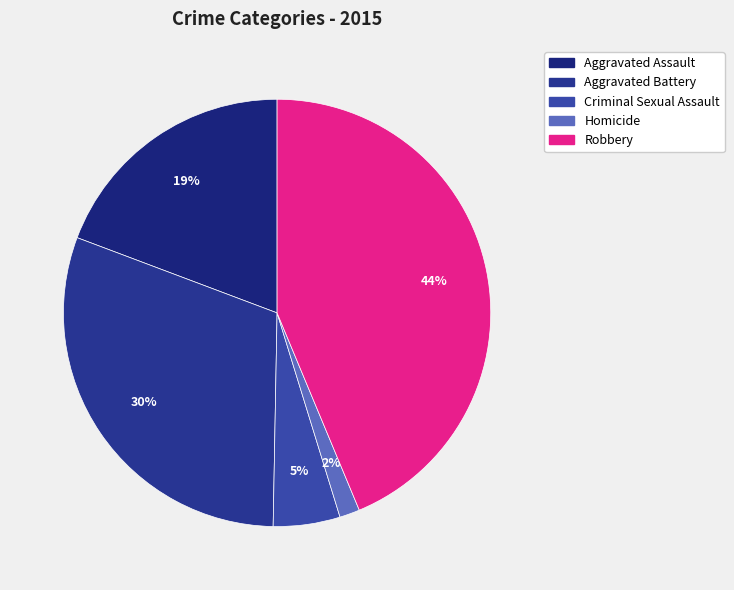

Between Aggravated Battery and Homicide, which is larger?

Aggravated Battery